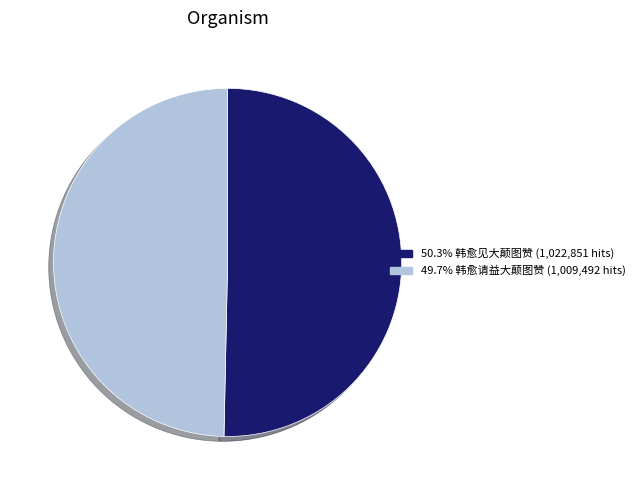

What is the ratio of the value at 50.3% 韩愈见大颠图赞 (1,022,851 hits) to the value at 49.7% 韩愈请益大颠图赞 (1,009,492 hits)?

1.0